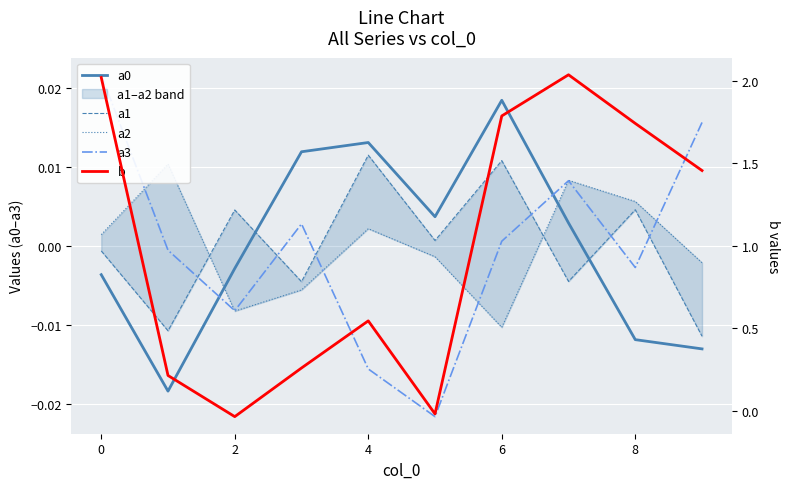

Which series has the widest spread of values?

b